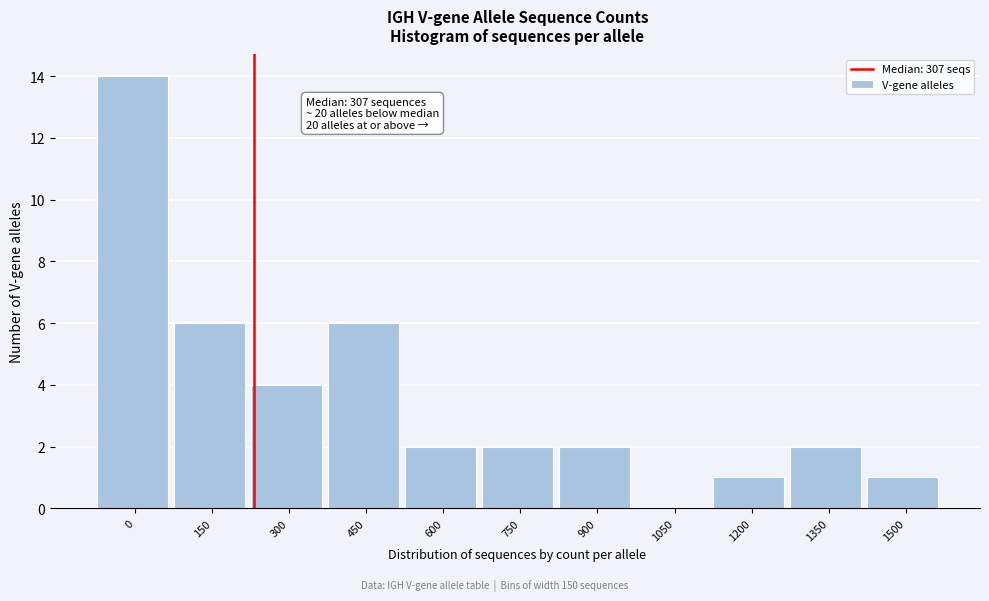

Reading right to left, what are all the values shown in this chart?

1500=1	1350=2	1200=1	1050=0	900=2	750=2	600=2	450=6	300=4	150=6	0=14